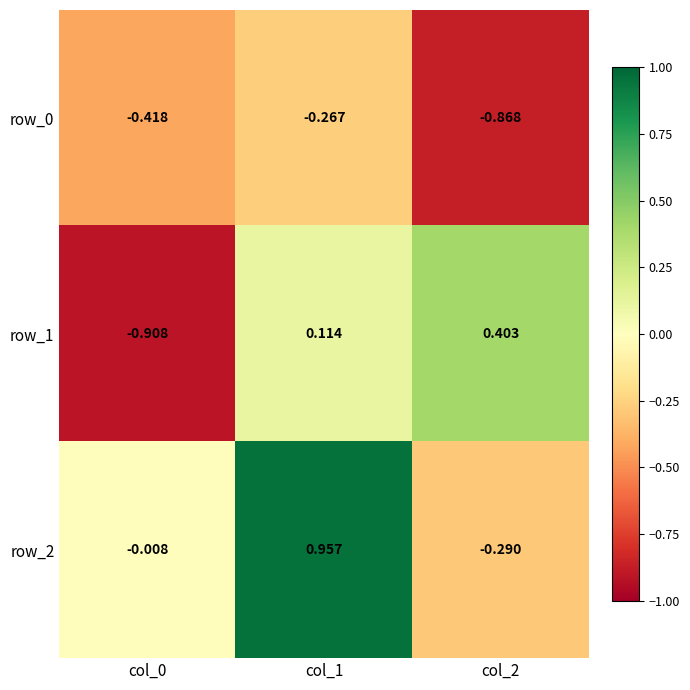

What is the difference between the second highest and minimum values in the row_2 series?

0.3